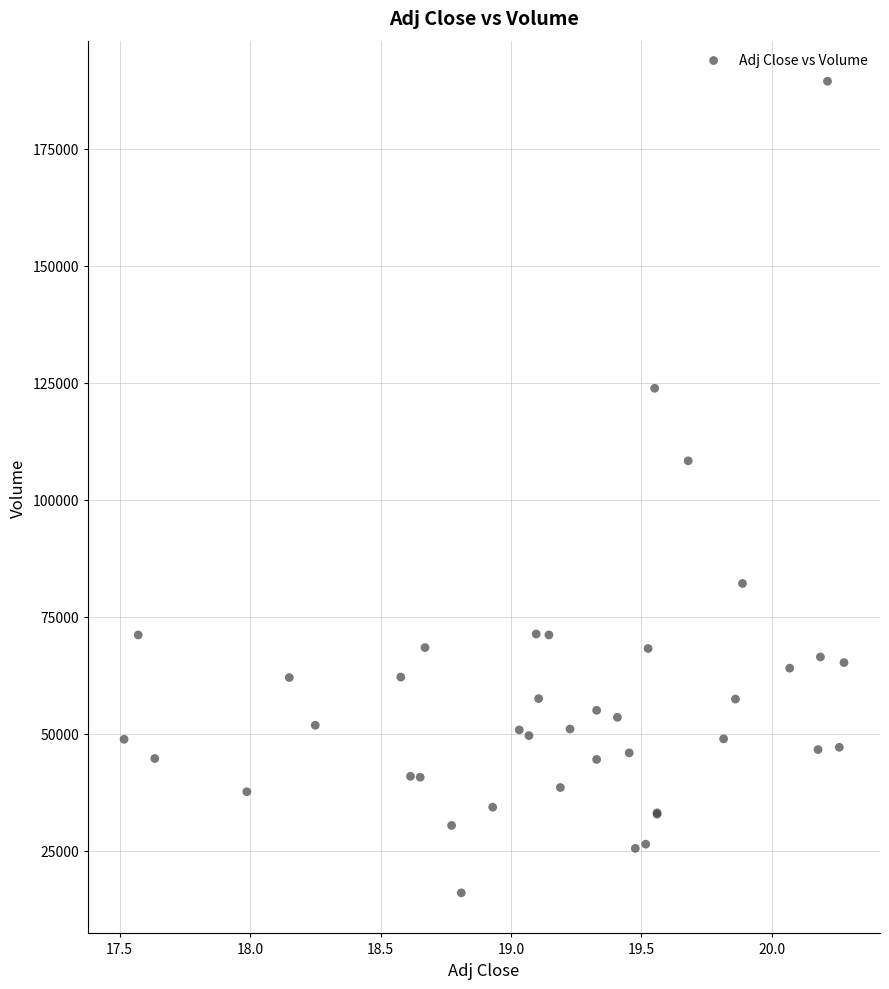

What Y value in the scatter plot is closest to 102700?

108300